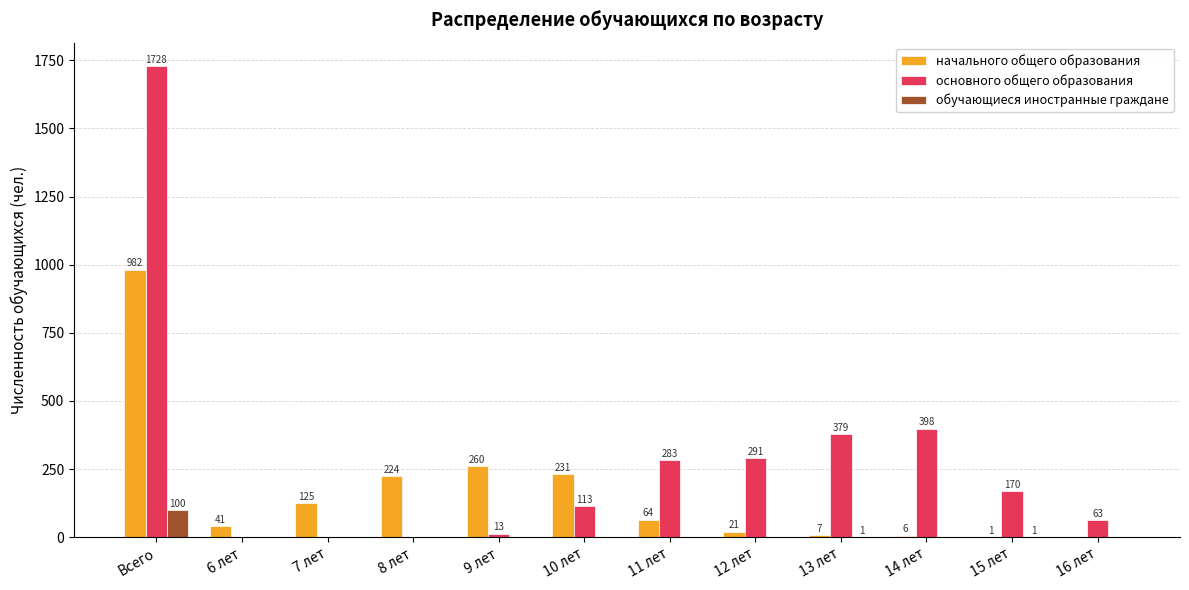

How many data points does each series have?

12